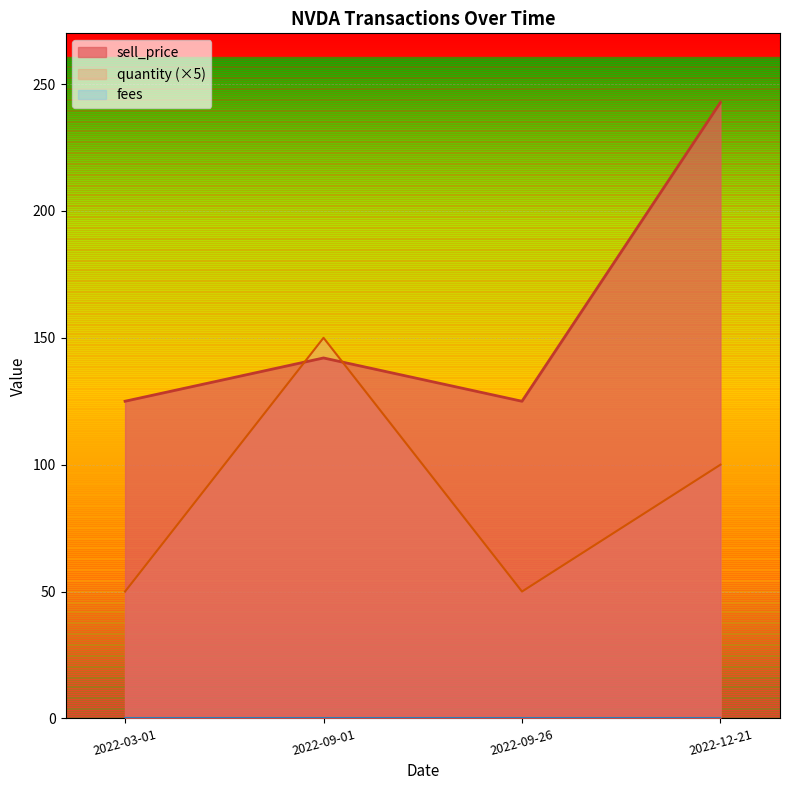

What is the spread (max minus min) of values at 2022-12-21?

242.8